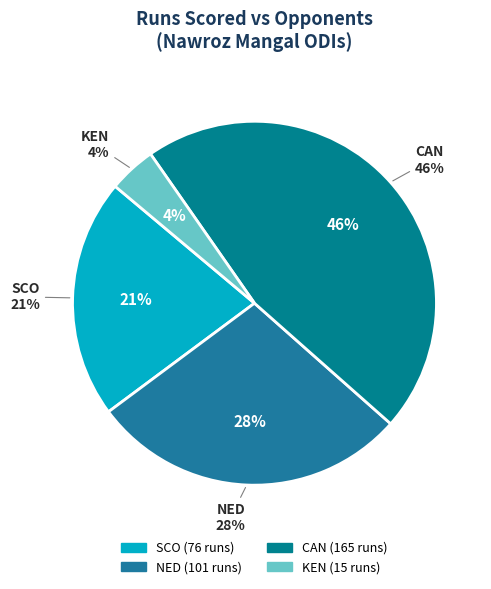

Does any single category account for the majority?

No